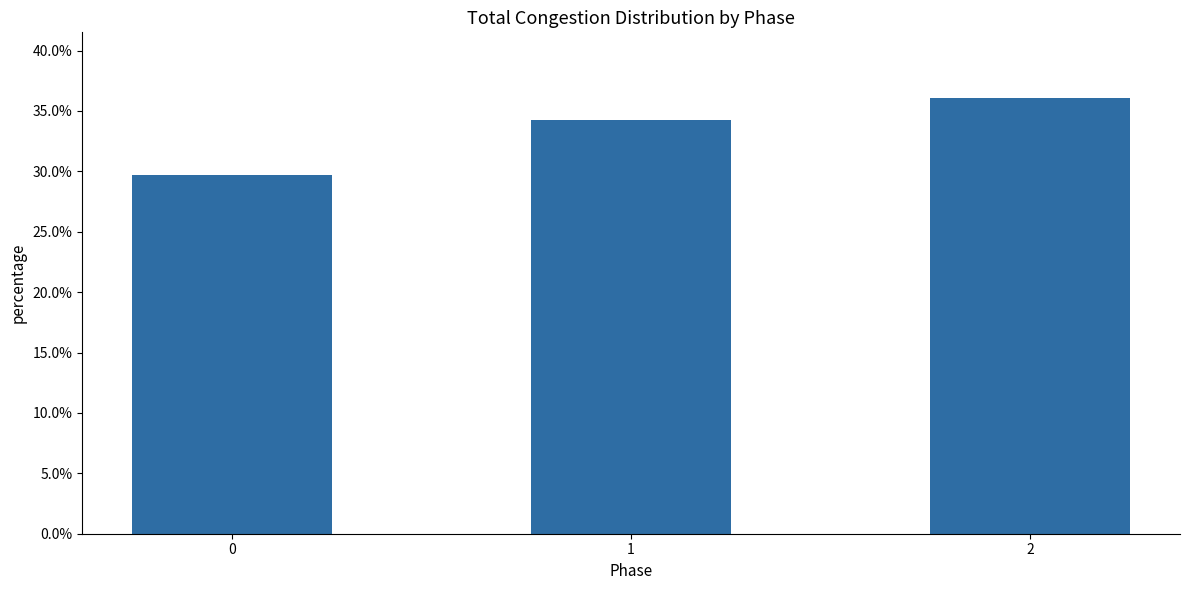

Reading right to left, list all the values displayed in this chart.

0.4	0.3	0.3